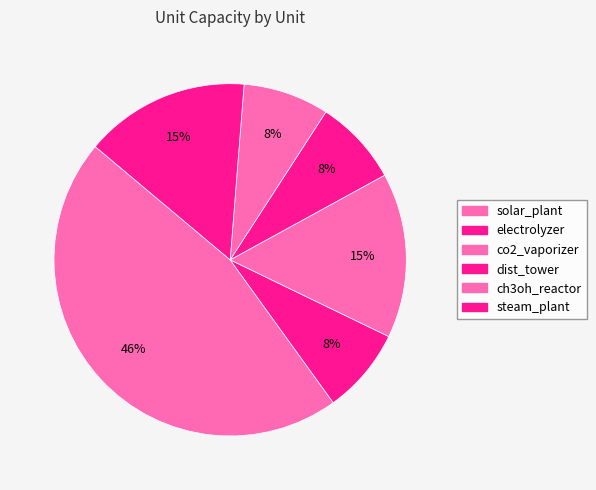

How many slices are in this pie chart?

6